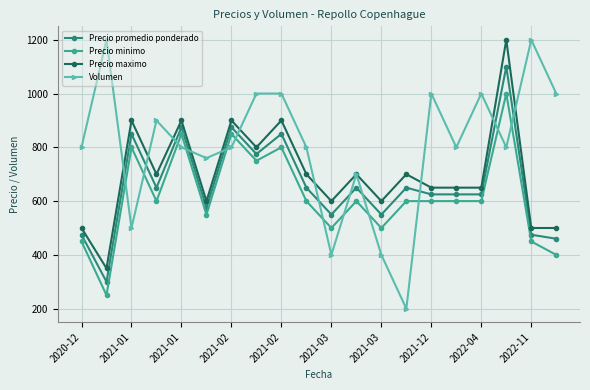

Which series has the widest spread of values?

Volumen